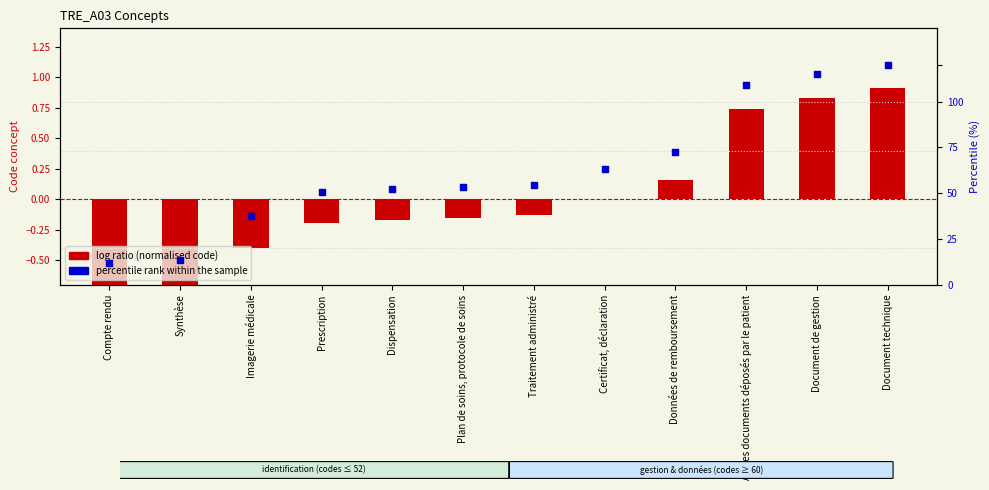

Which series has the largest Y range (max minus min)?

log ratio (normalised code)